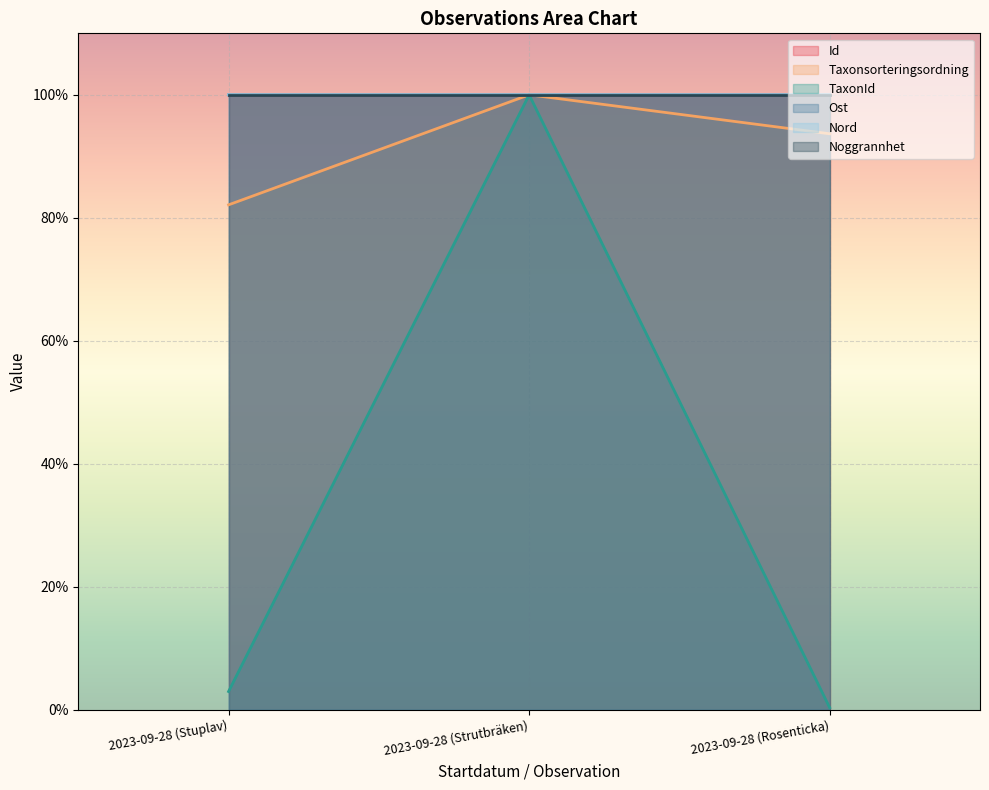

What is the difference between the second highest and minimum values in the Taxonsorteringsordning series?

11.6